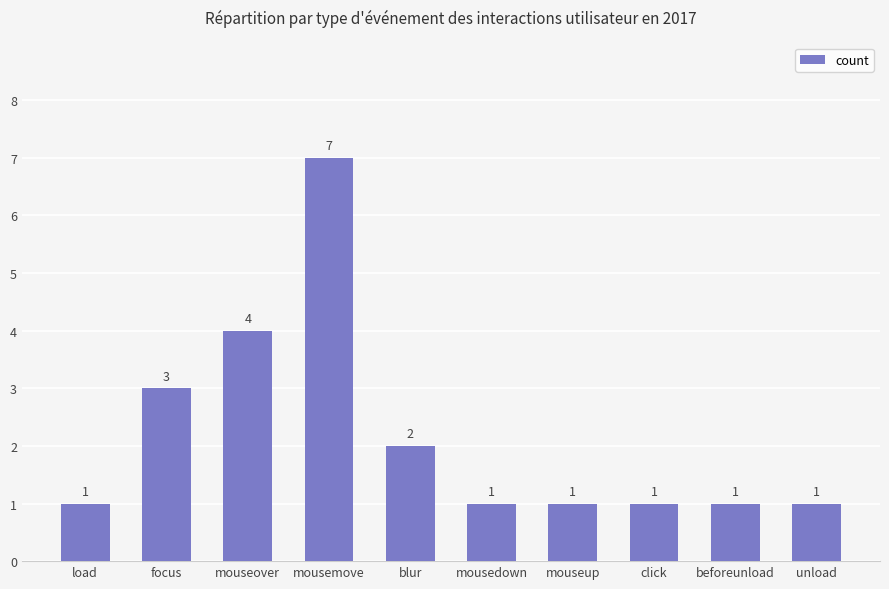

Are the bars grouped side by side (vs. stacked)?

No